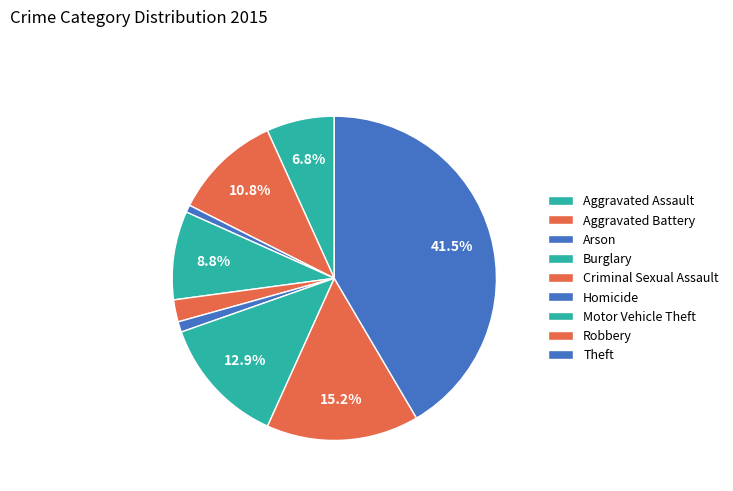

Count the number of slices in the pie.

9